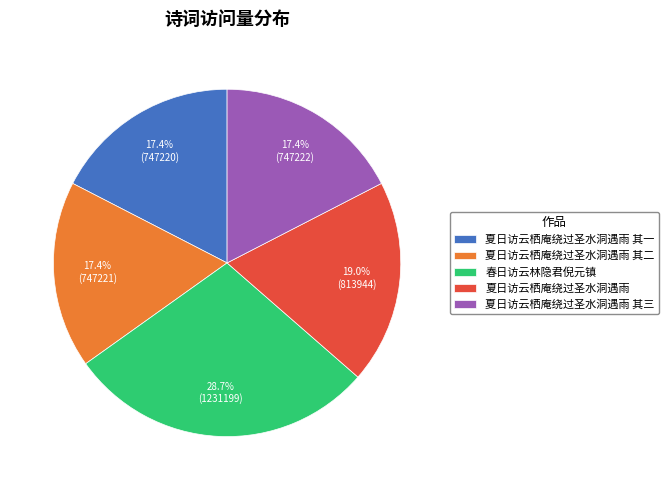

Does 夏日访云栖庵绕过圣水洞遇雨 其三 account for over 50% of the chart?

No